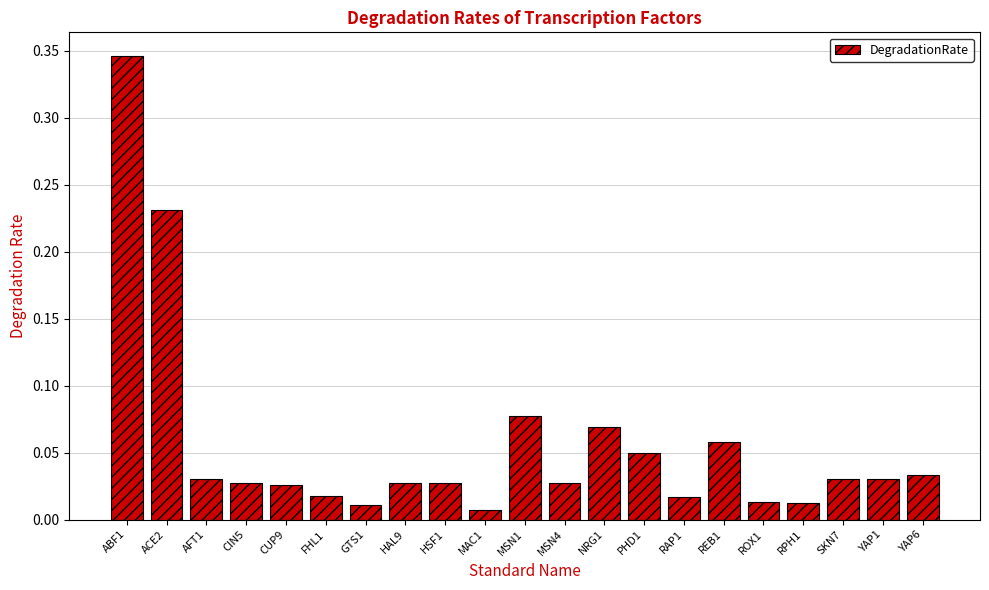

What position from the left is RPH1?

18